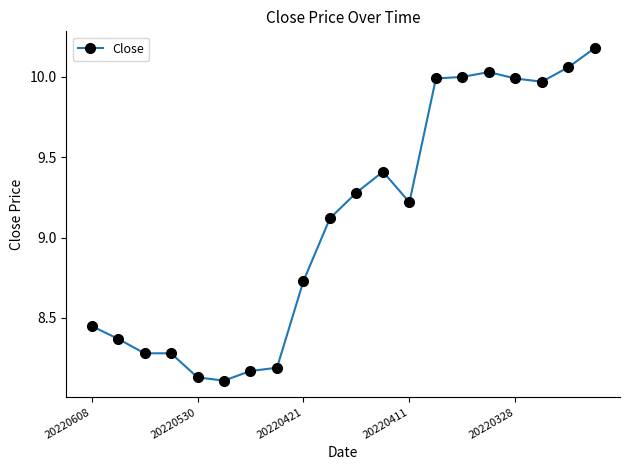

How many lines are shown in the chart?

1